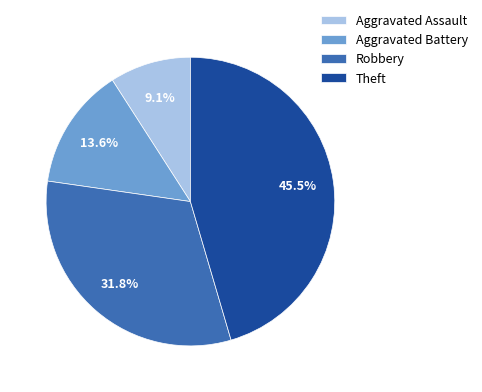

To the nearest percent, what is the difference between the Robbery and Aggravated Assault slice percentages?

23%